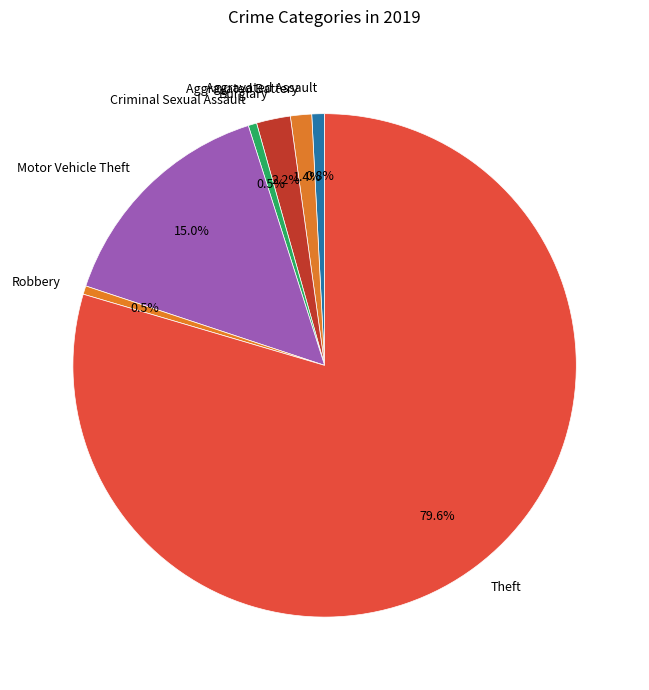

Is there a majority slice in this chart?

Yes